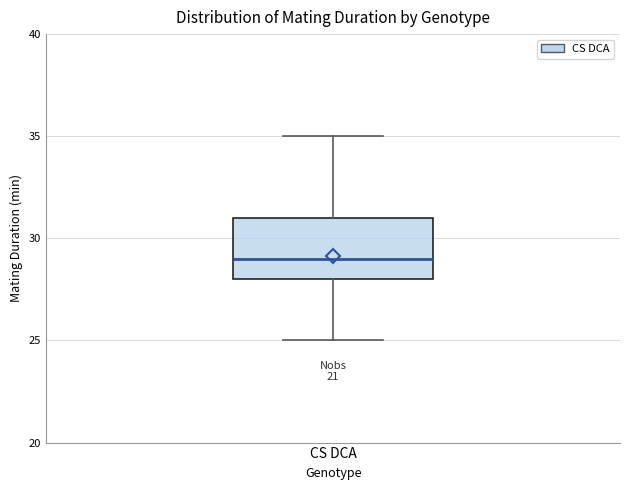

Transcribe this box plot: give where the median line is, the range the box spans, and where the two whiskers end, as read against the y-axis. The values are not printed on the chart, so give them approximately, as read against the axis.

median 29, box 28 to 31, whiskers 25 to 35